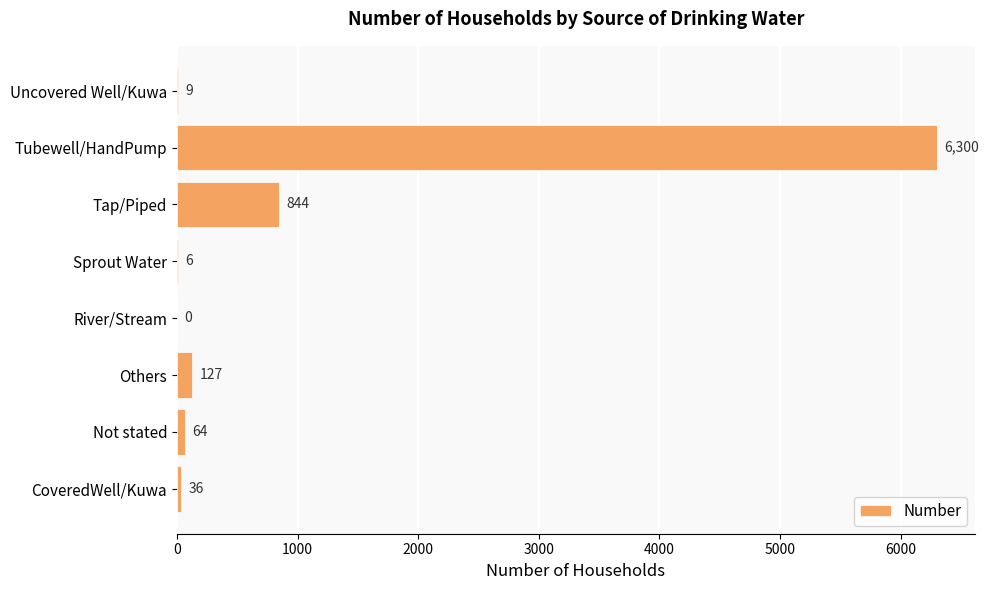

Count the number of categories in the chart.

8